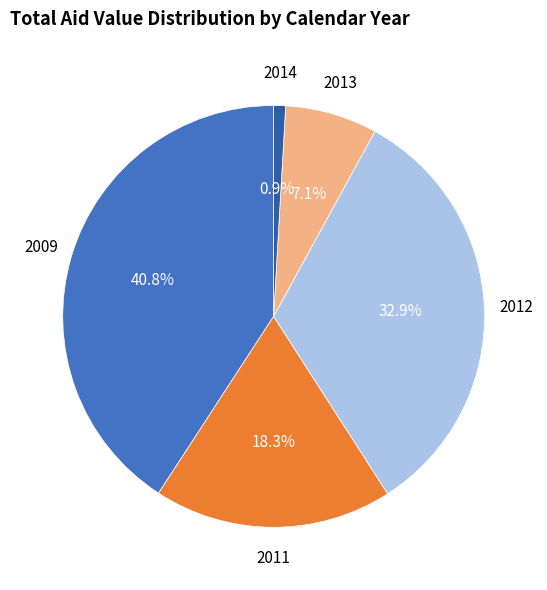

Rank the categories by value from highest to lowest.

2009, 2012, 2011, 2013, 2014